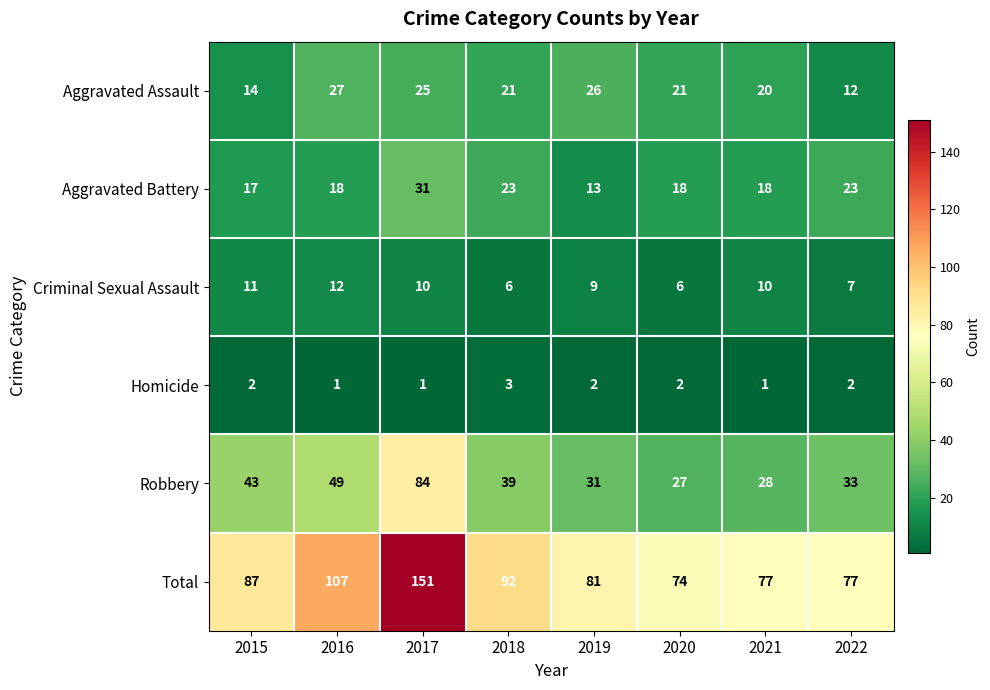

Which series changed the most between 2016 and 2022?

Total